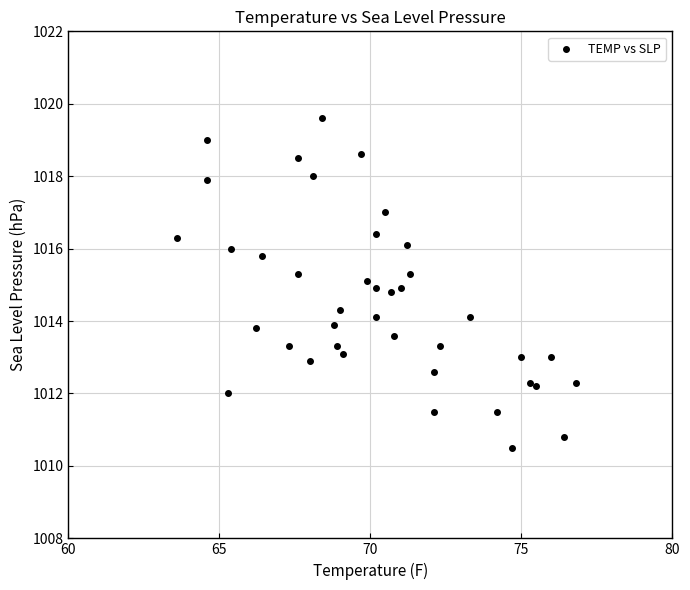

What is the range of X values (max minus min)?

13.2